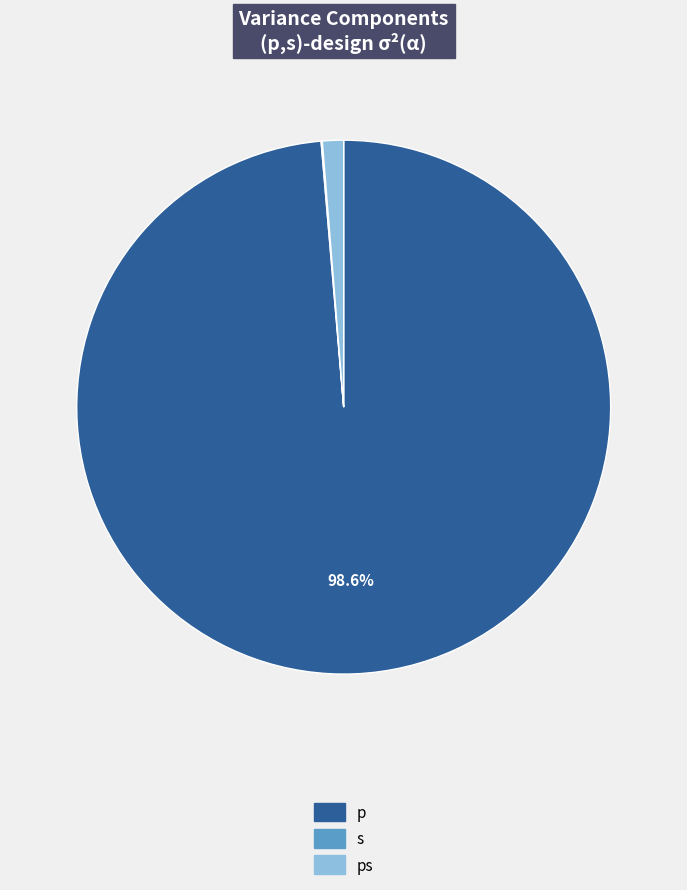

Does p represent more than half of the total?

Yes